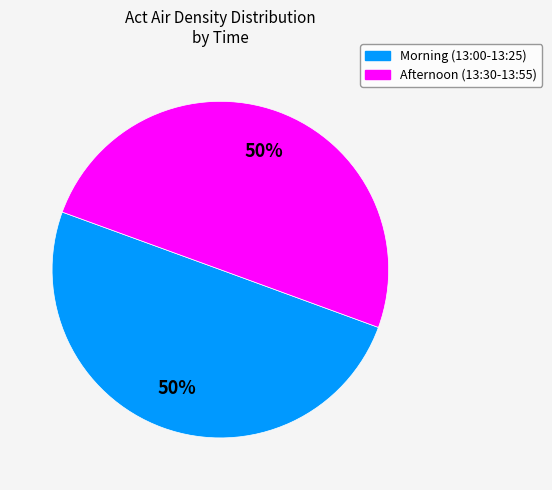

To the nearest percent, what is the average slice percentage?

50%